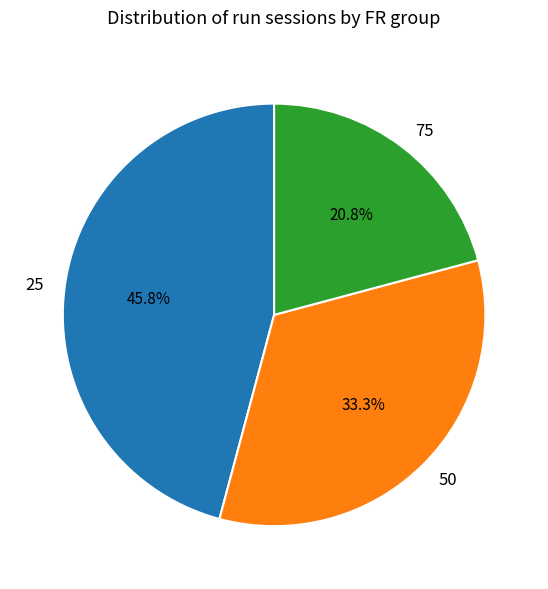

How many slices are in this pie chart?

3